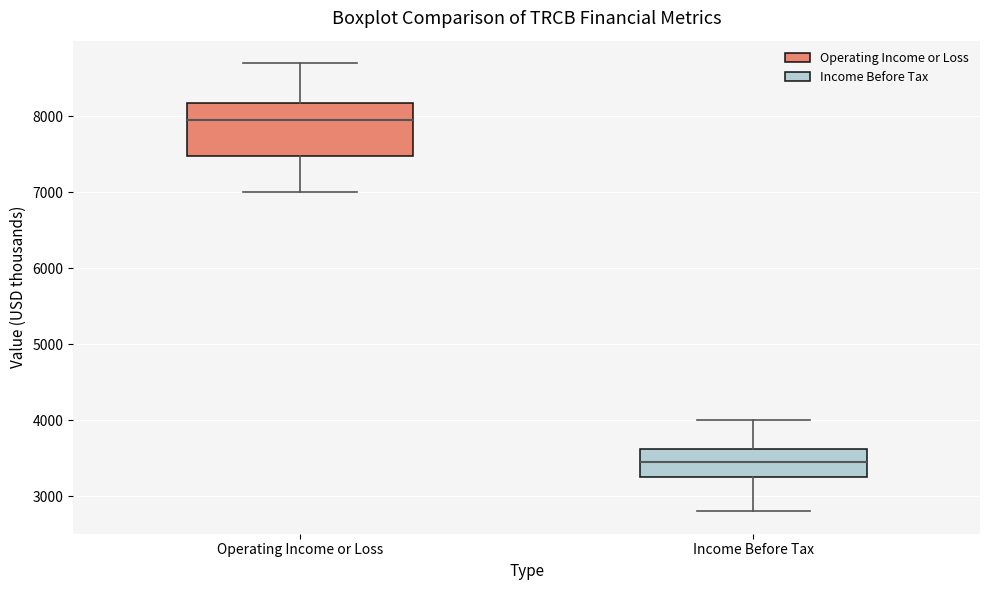

Reading left to right, transcribe this box plot: for each box, give where its median line is, the range the box spans, and where its two whiskers end, as read against the y-axis. The values are not printed on the chart, so give them approximately, as read against the axis.

Operating Income or Loss: median 8000, box 7500 to 8200, whiskers 7000 to 8700
Income Before Tax: median 3500, box 3300 to 3600, whiskers 2800 to 4000